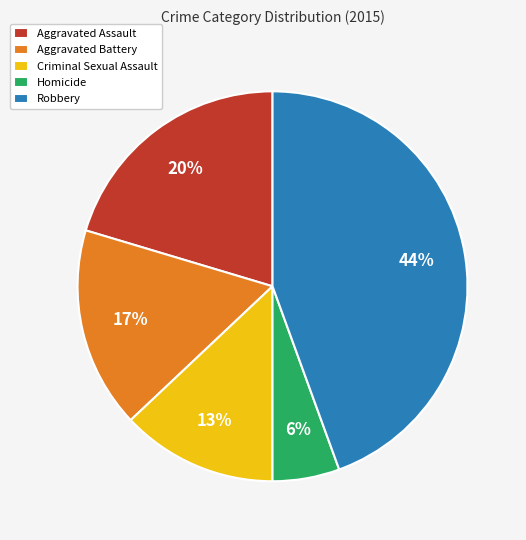

Does Criminal Sexual Assault account for over 50% of the chart?

No